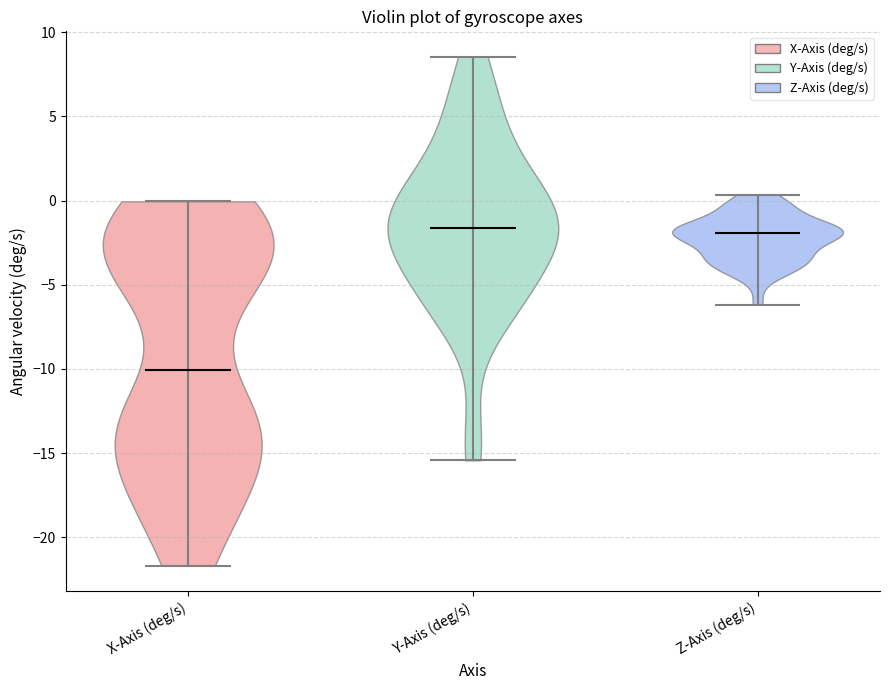

Reading left to right, read every violin against the y-axis: where its median line is, and the lowest and highest points it reaches. The values are not printed on the chart, so give them approximately, as read against the axis.

X-Axis (deg/s): median line -10.0, lowest point -21.5, highest point 0.0
Y-Axis (deg/s): median line -1.5, lowest point -15.5, highest point 8.5
Z-Axis (deg/s): median line -2.0, lowest point -6.0, highest point 0.5